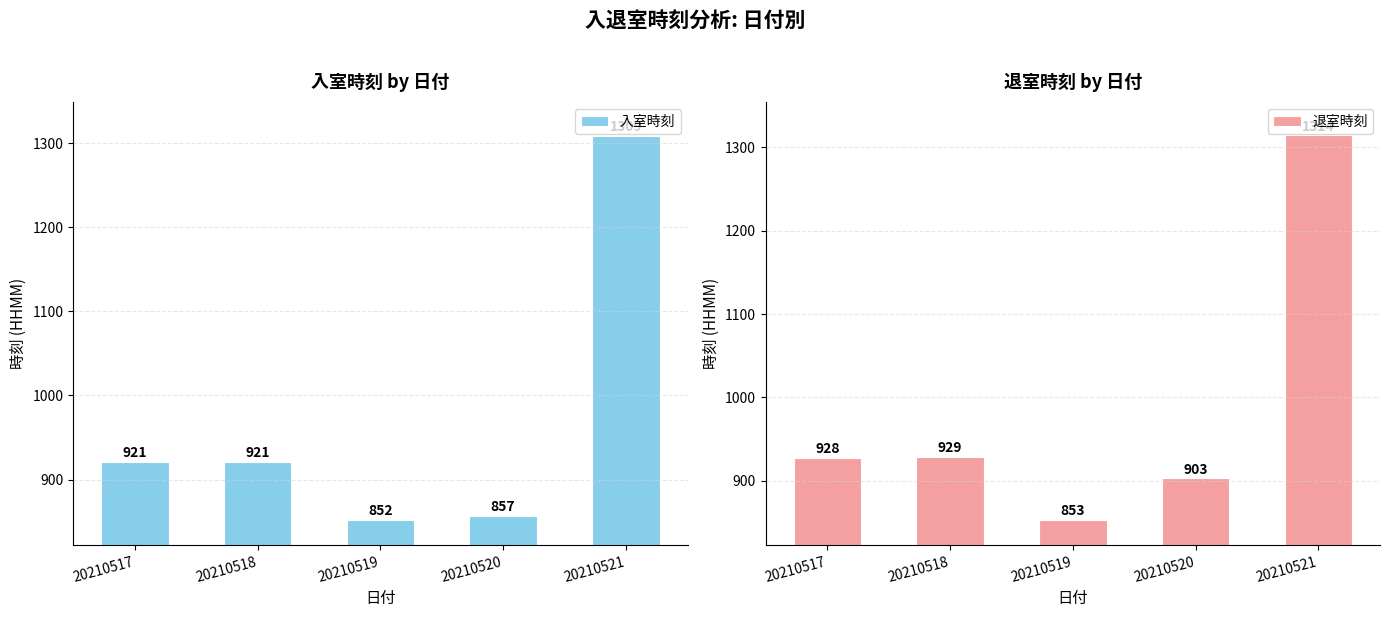

Is it true that 入室時刻 equals 307 at 20210519?

False